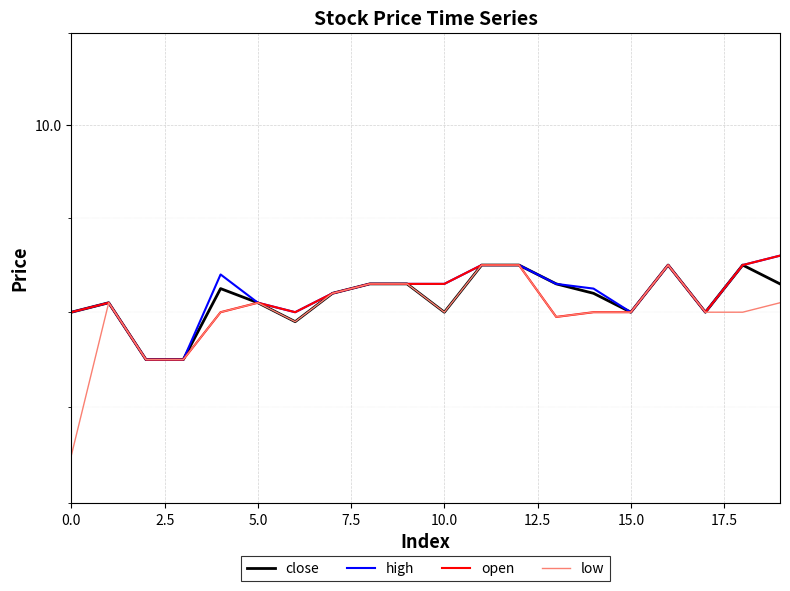

Which category has the highest value in the low series?

11